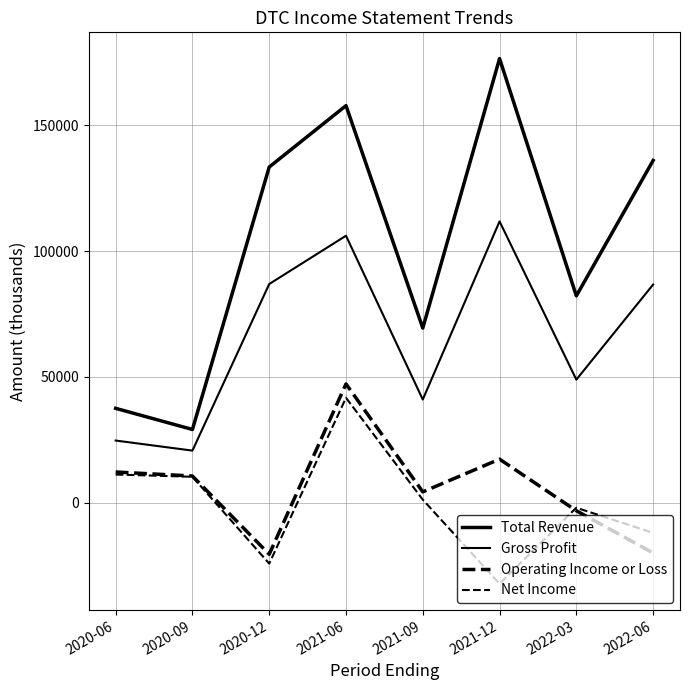

The Net Income series shows -17577 at 2021-12. True or false?

False